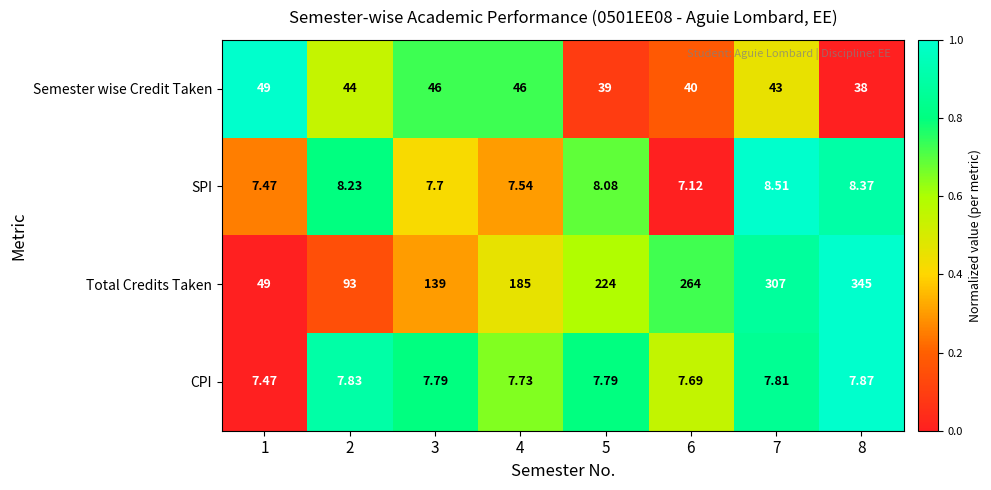

What is the total value across all series at 4?

246.3